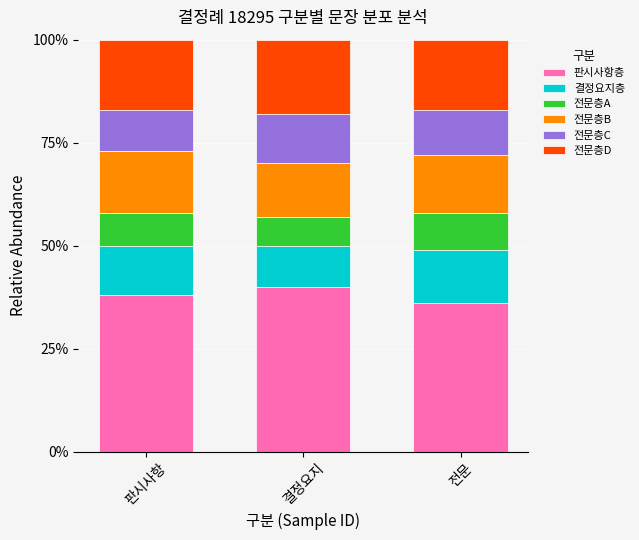

What value does the 판시사항층 series have at 판시사항?

38